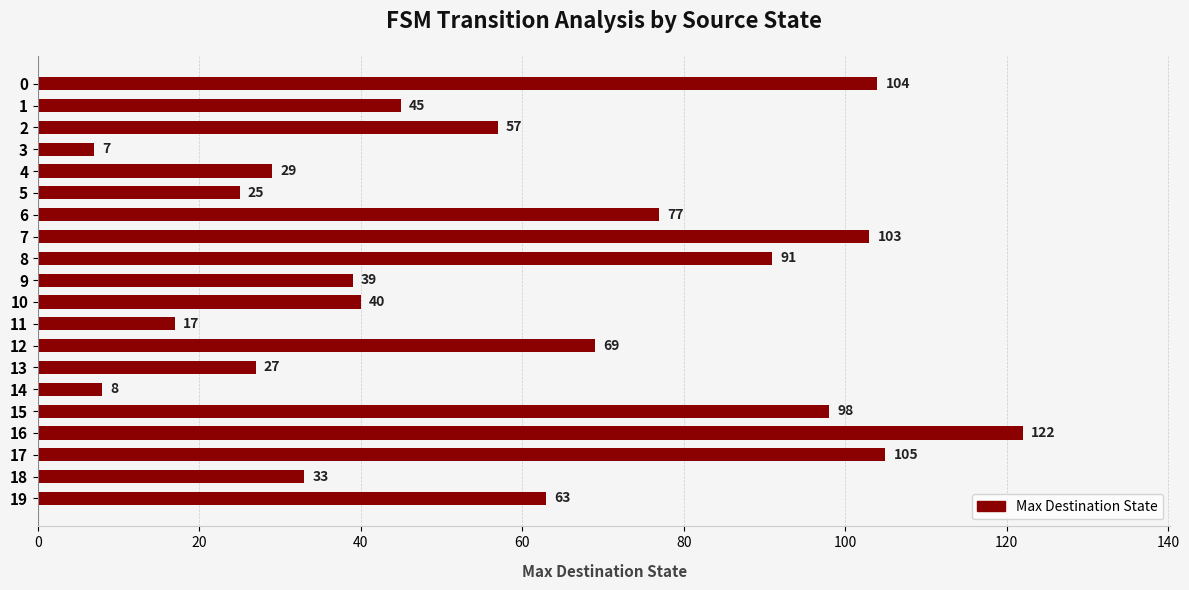

What is the value of the 12th bar from the top?

17